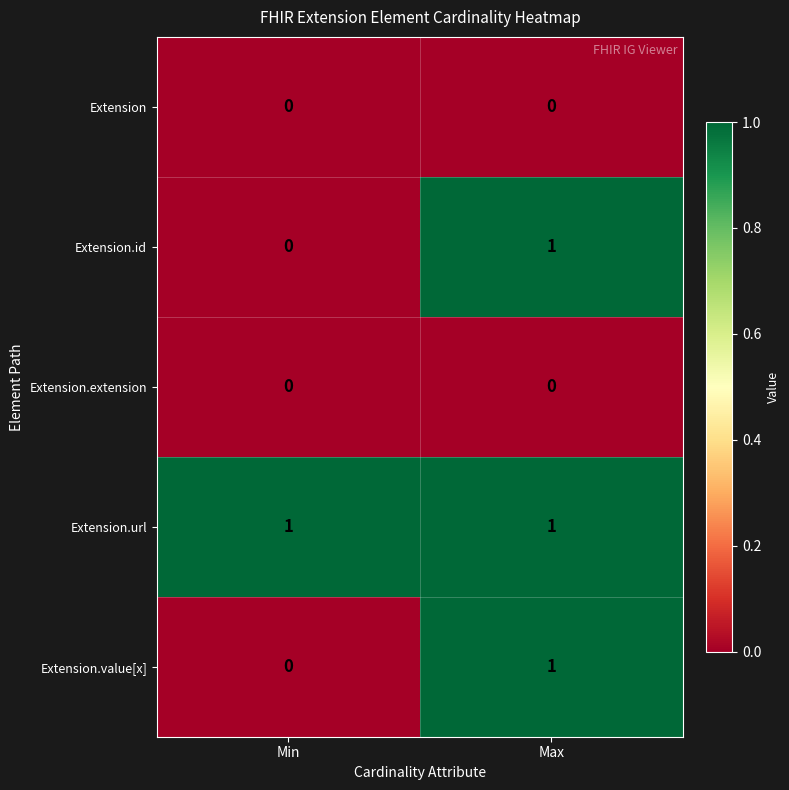

The Extension series shows 0 at Min. True or false?

True